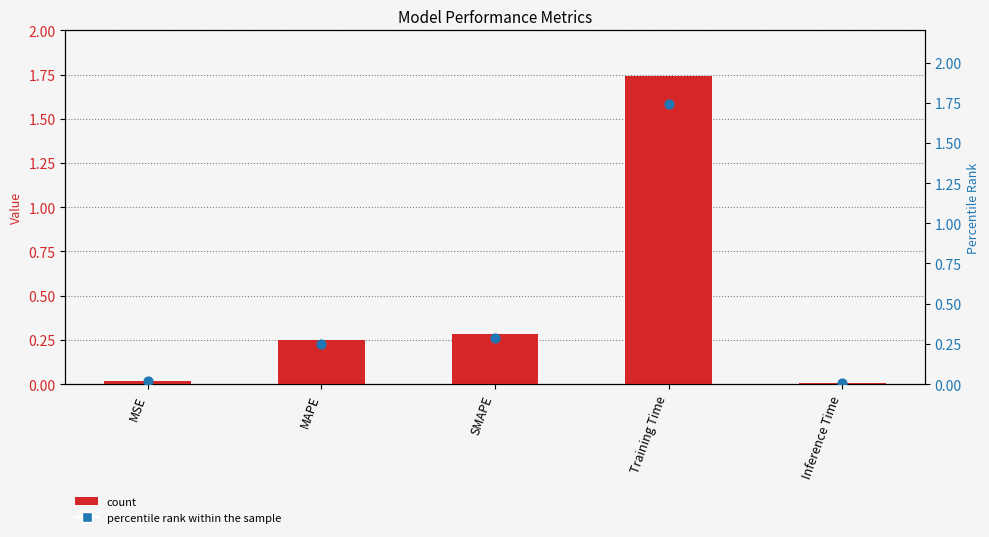

At how many categories does at least one series exceed 0?

5